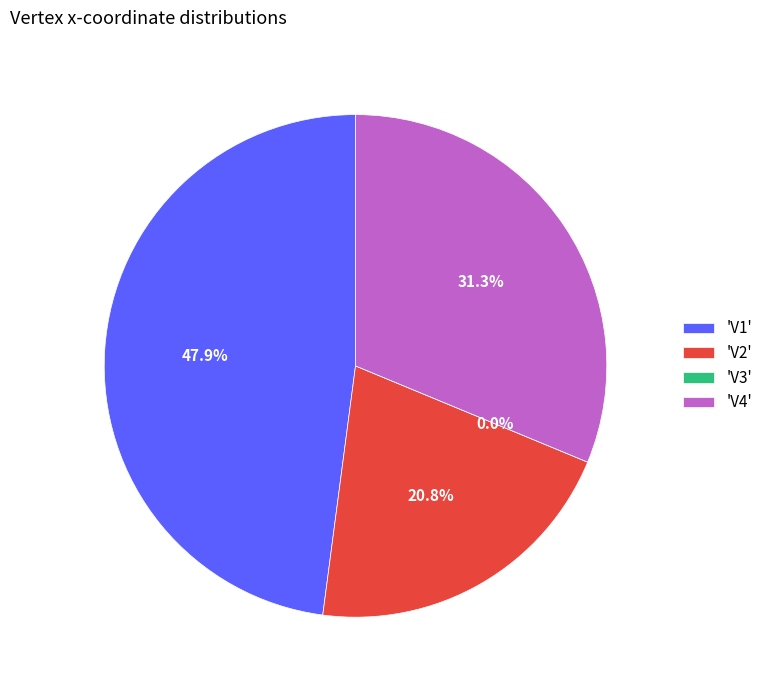

Rank the categories by value from lowest to highest.

V3, V2, V4, V1